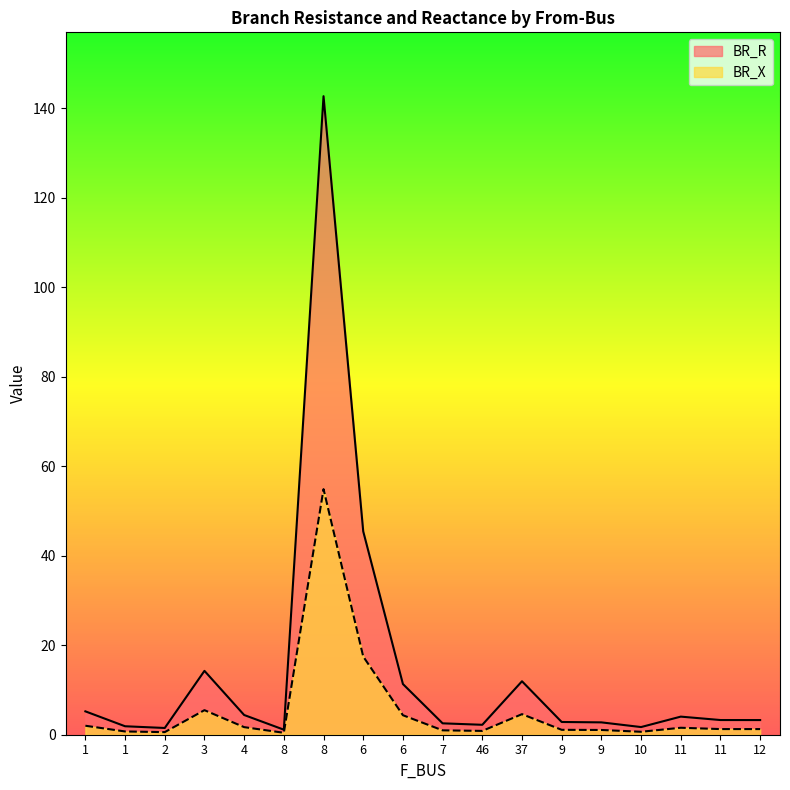

The value of BR_X at 8 is 142.7. True or false?

True